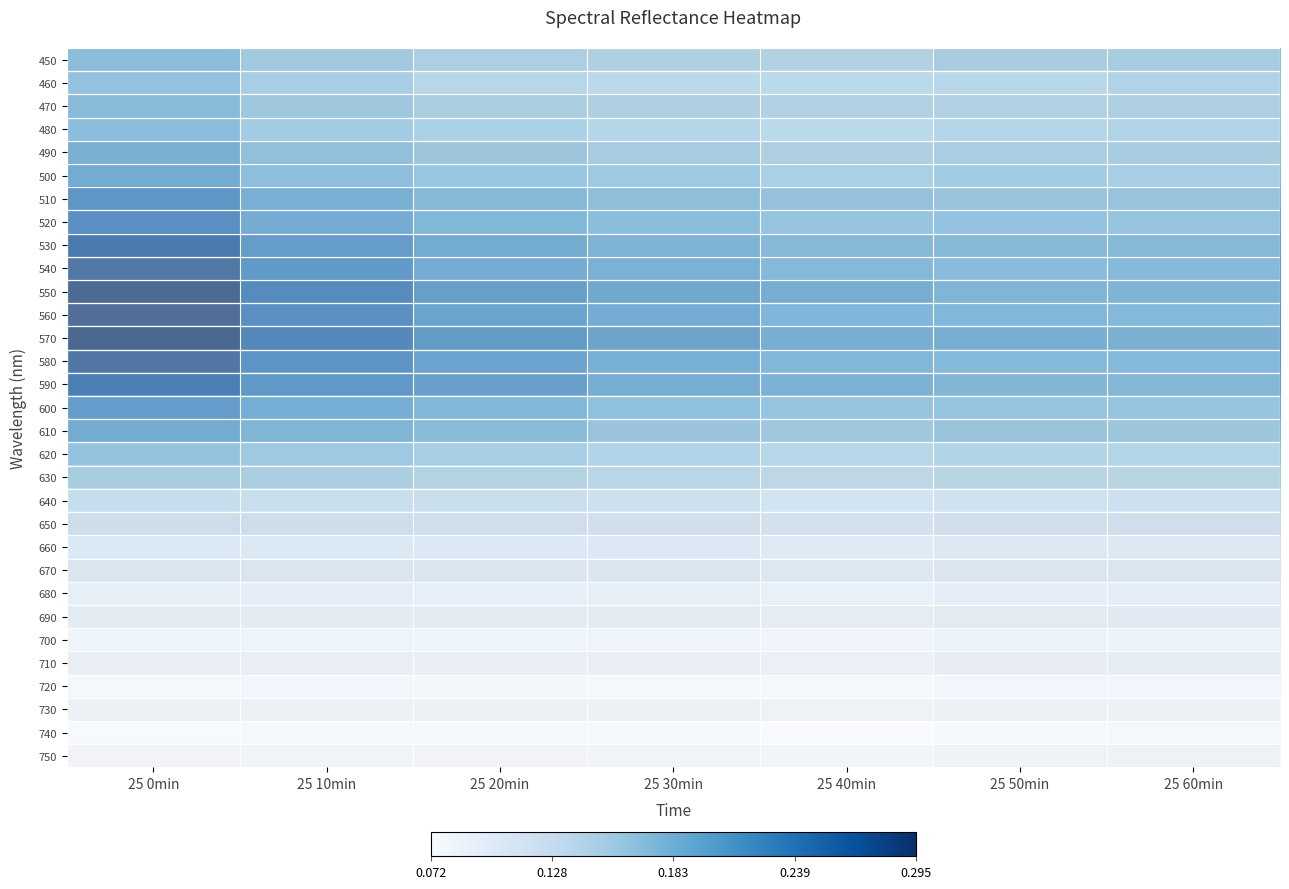

How many categories are shown in the chart?

7